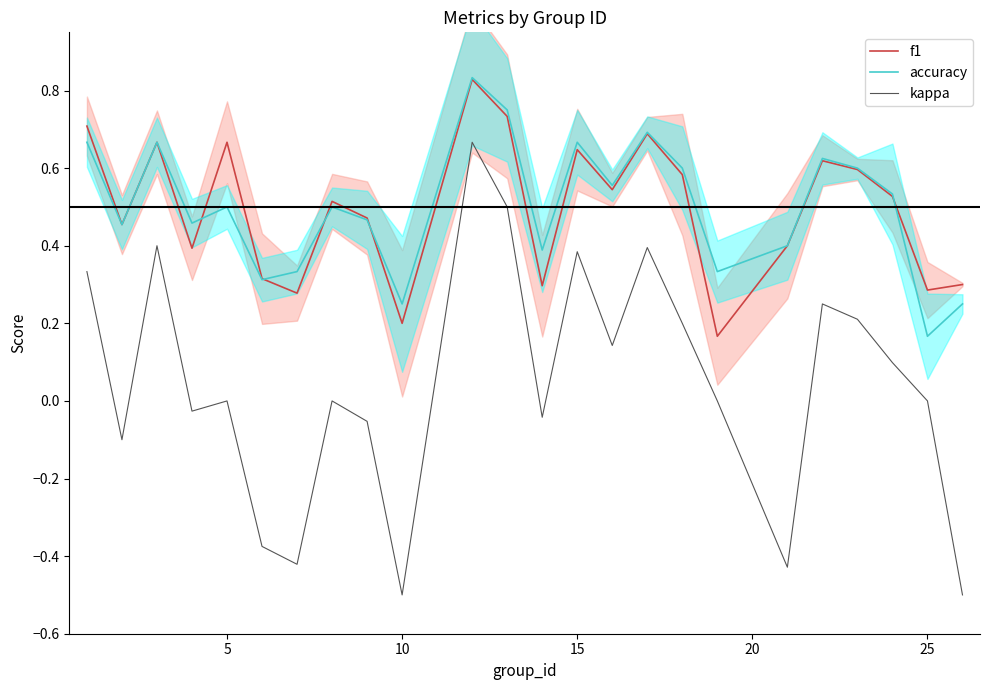

In f1, how many points are higher than both neighbors (excluding endpoints)?

7